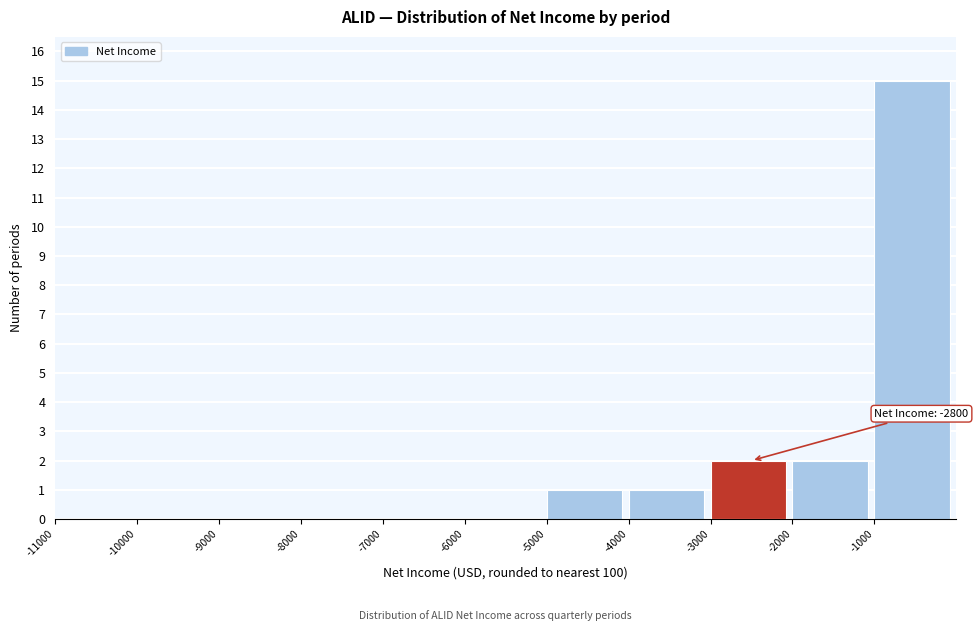

Over which range of the x-axis is the bar tallest?

-1000 to 0